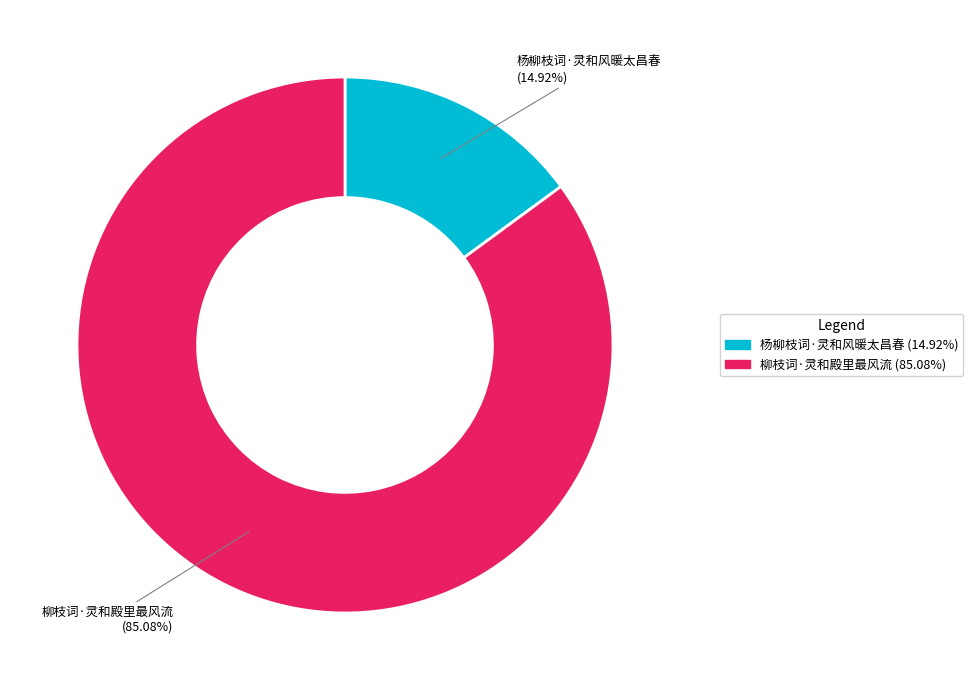

Rank the categories by value from highest to lowest.

柳枝词·灵和殿里最风流, 杨柳枝词·灵和风暖太昌春